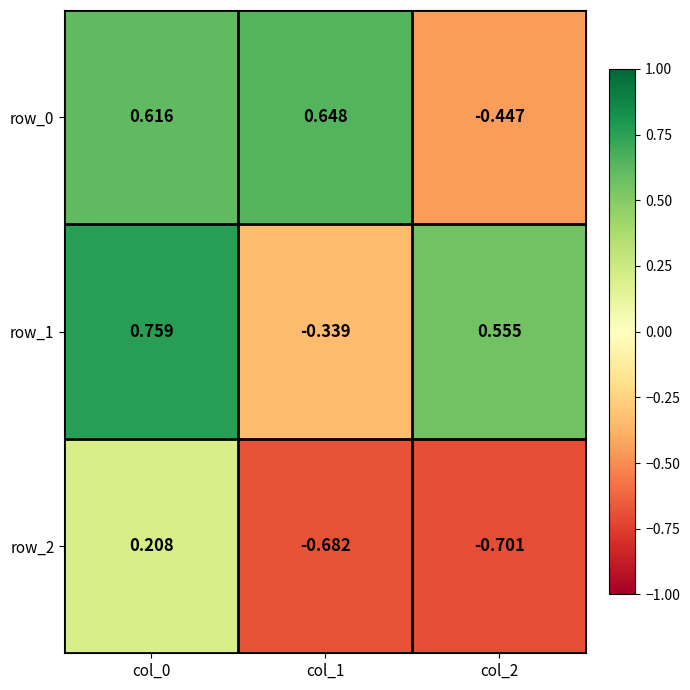

Is the value of row_0 at col_0 greater than the value of row_1 at col_0?

No